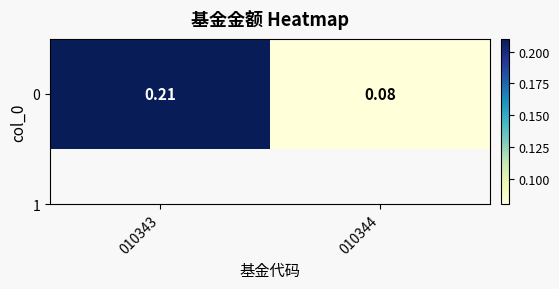

Rank the categories by value from highest to lowest.

010343, 010344